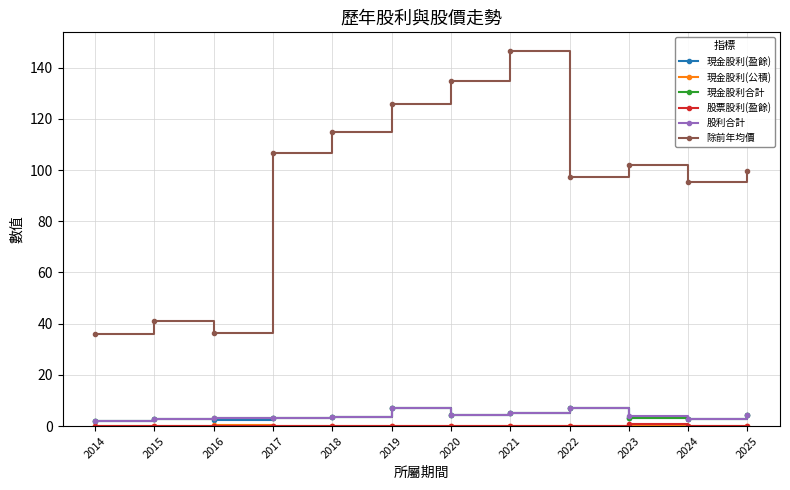

Which series has the largest range (max minus min)?

除前年均價